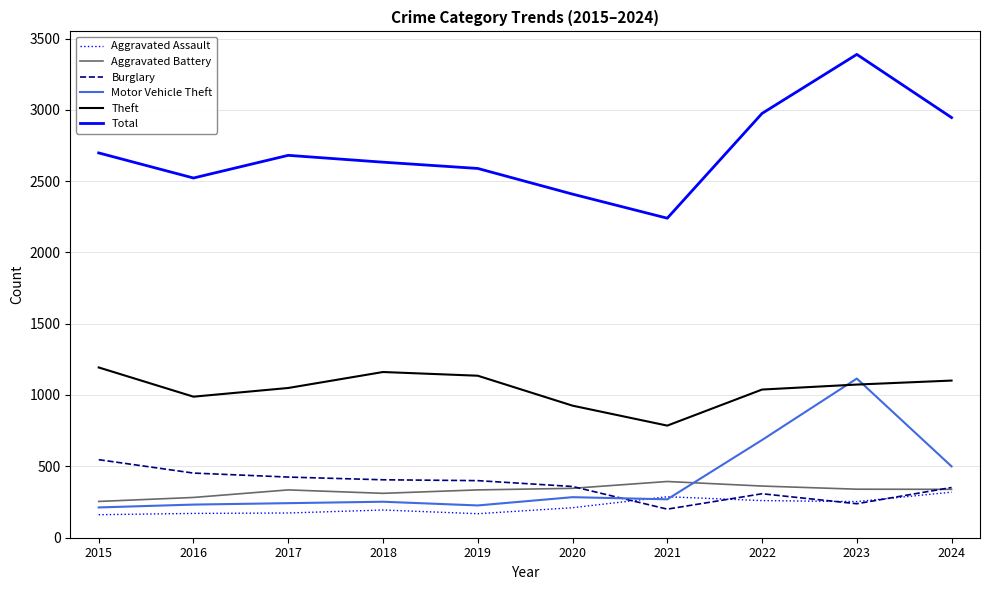

True or false: Aggravated Assault and Theft cross at least once.

False